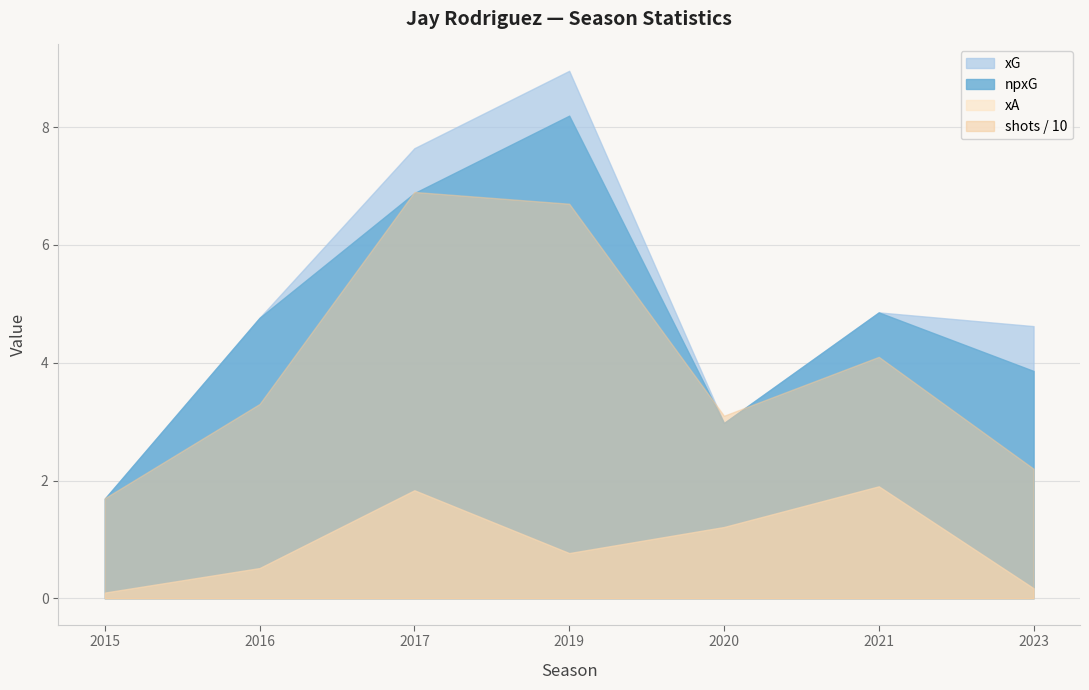

What is the total value across all series at 2021?

52.6